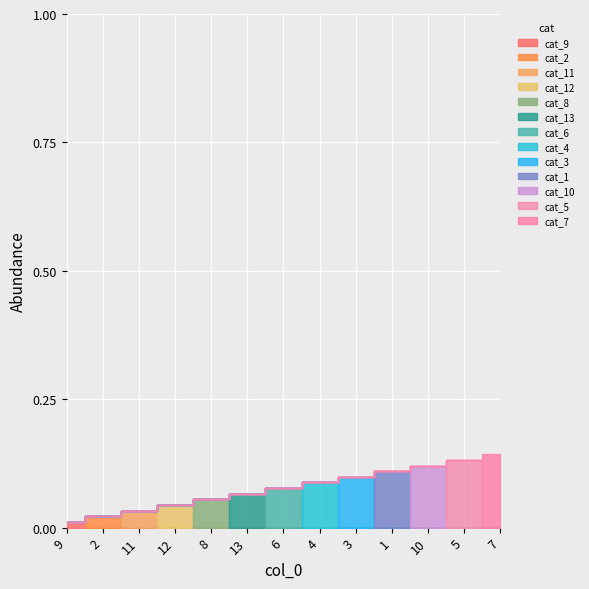

Rank the categories by value from highest to lowest.

7, 5, 10, 1, 3, 4, 6, 13, 8, 12, 11, 2, 9